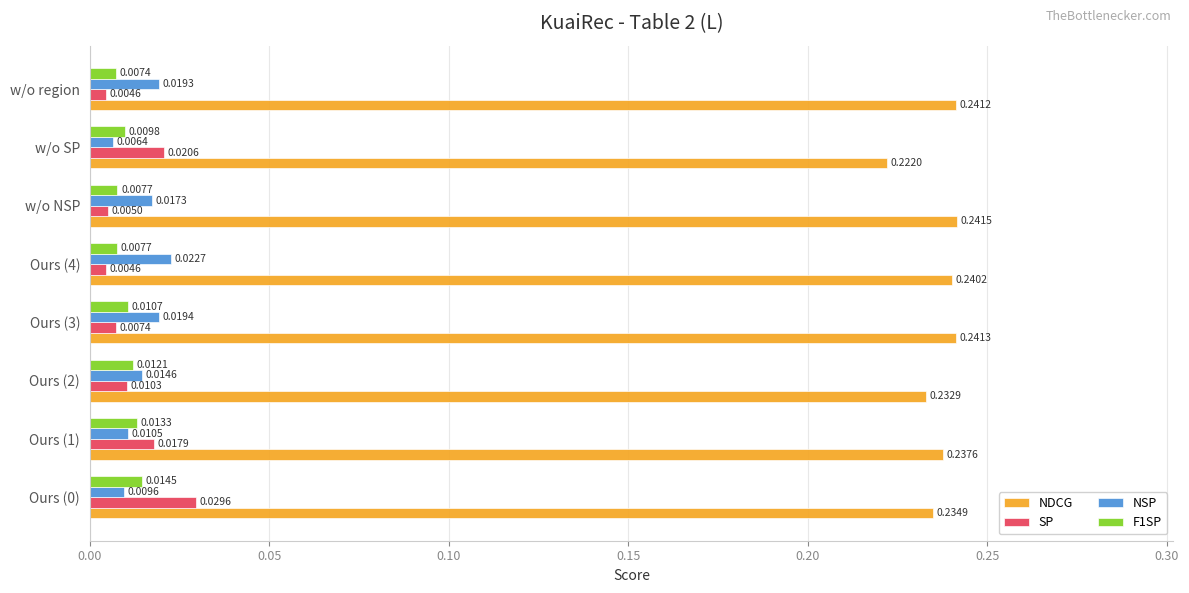

Which series has the largest total across all categories?

NDCG